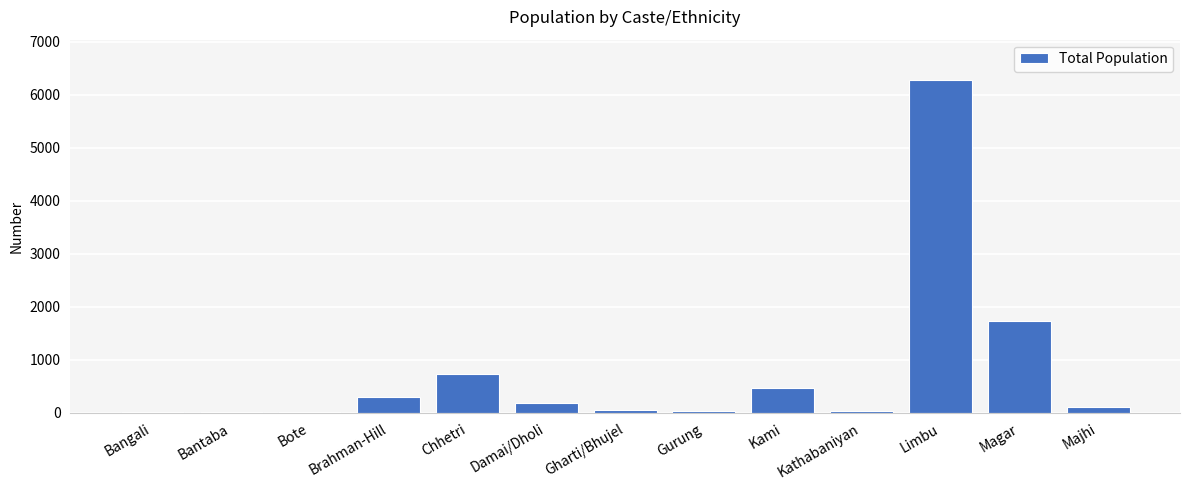

The value at Gurung is 38. True or false?

True